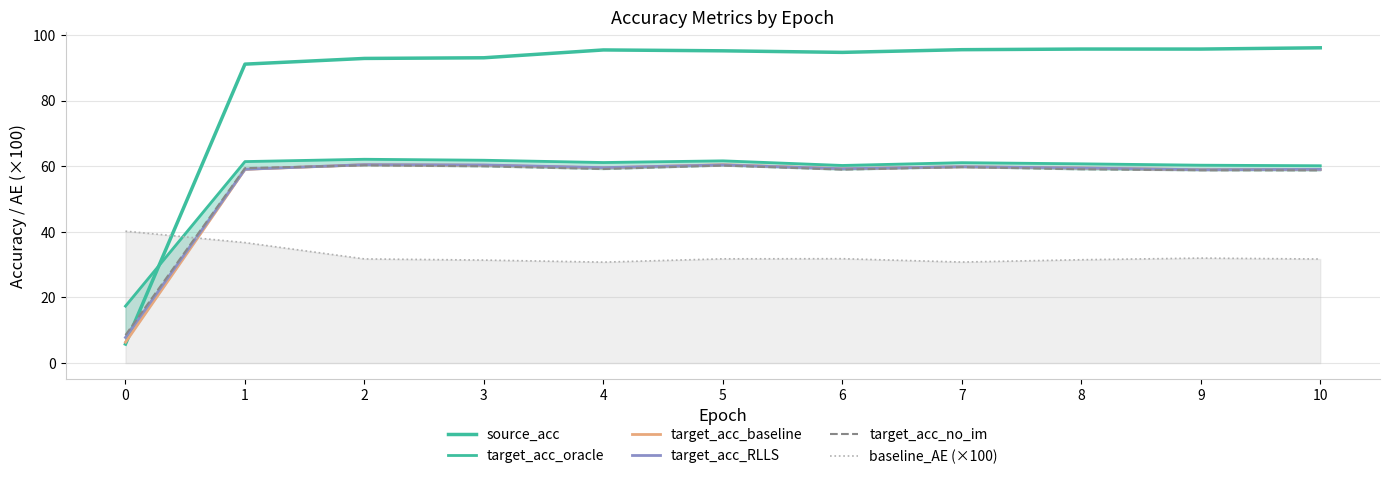

Between 0 and 6, which series saw the biggest shift?

source_acc